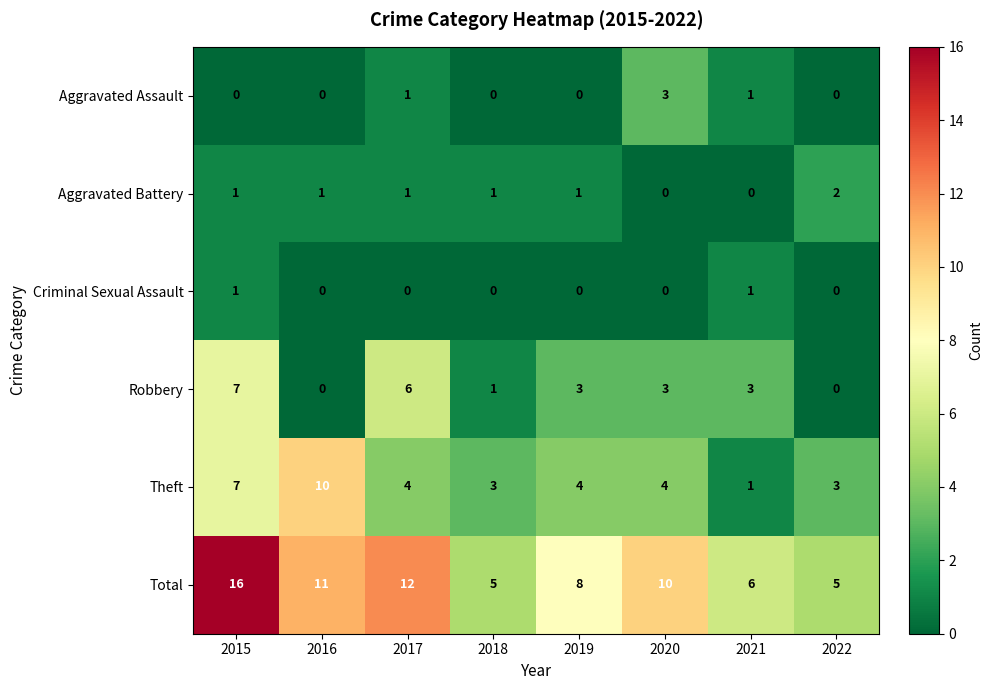

Between 2017 and 2022, which series saw the biggest shift?

Total